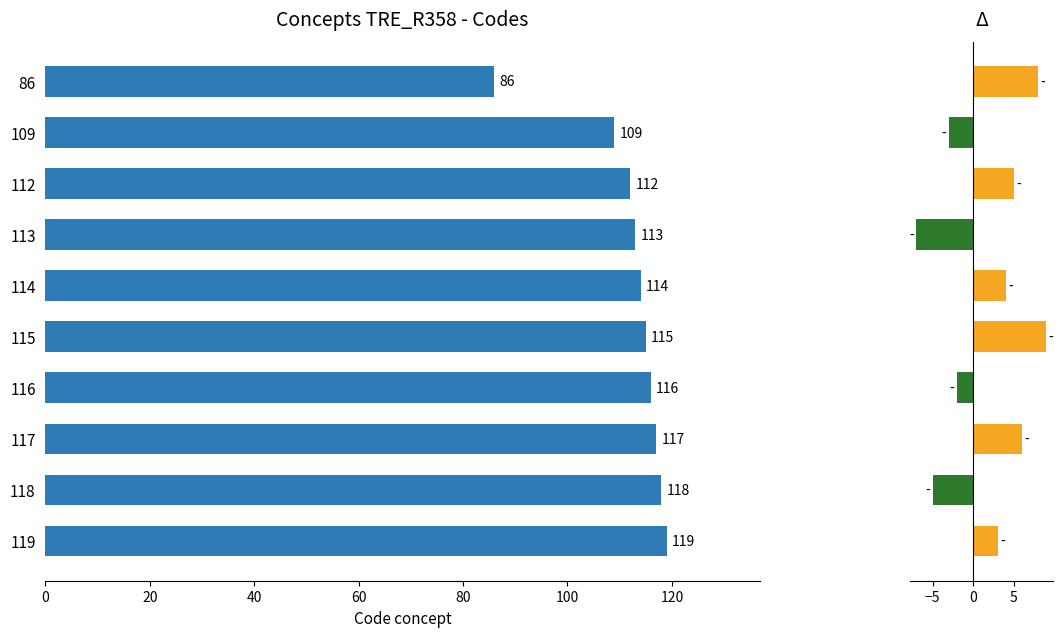

What is the difference between the maximum and minimum values in the Δ series?

16